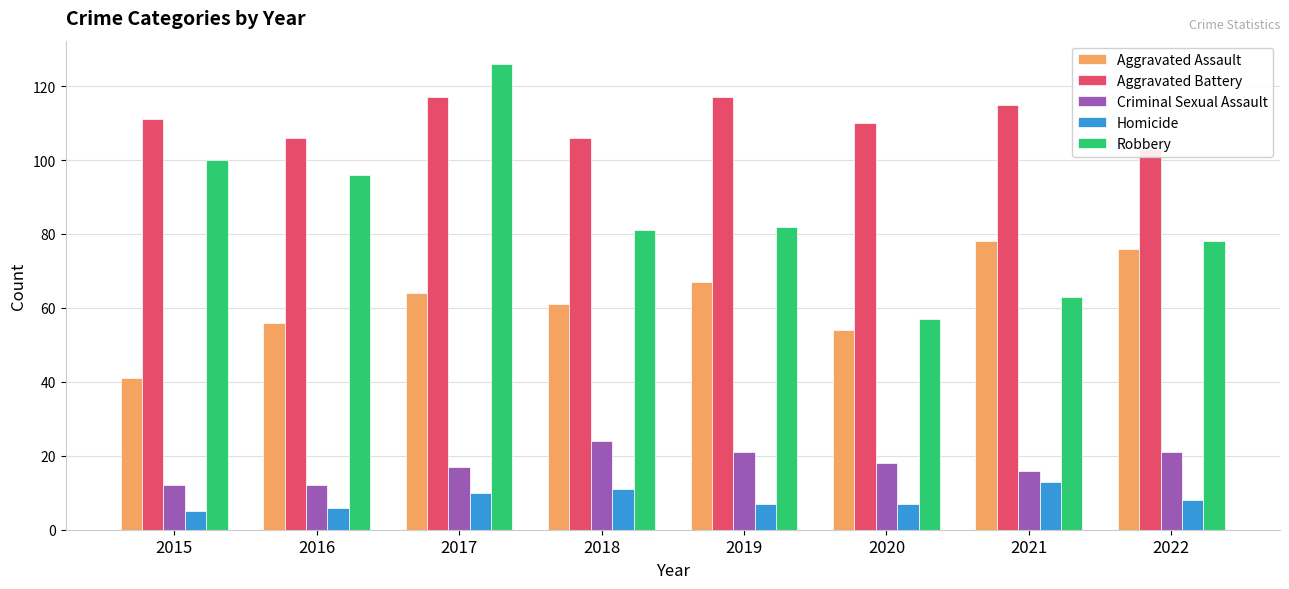

Where is Robbery nearest to the value 91?

2016